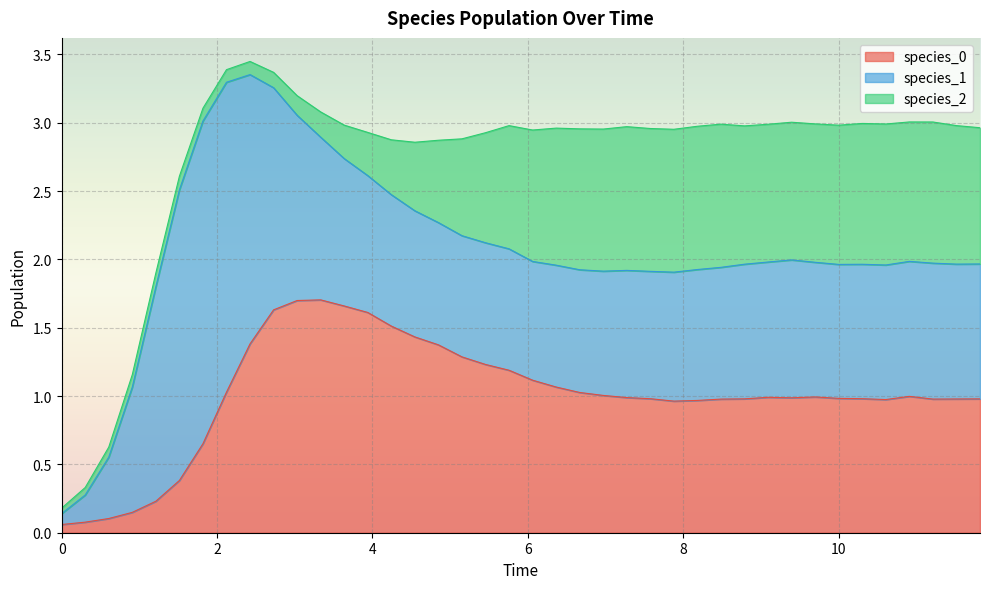

The value of species_0 at 36 is 0.4. True or false?

False